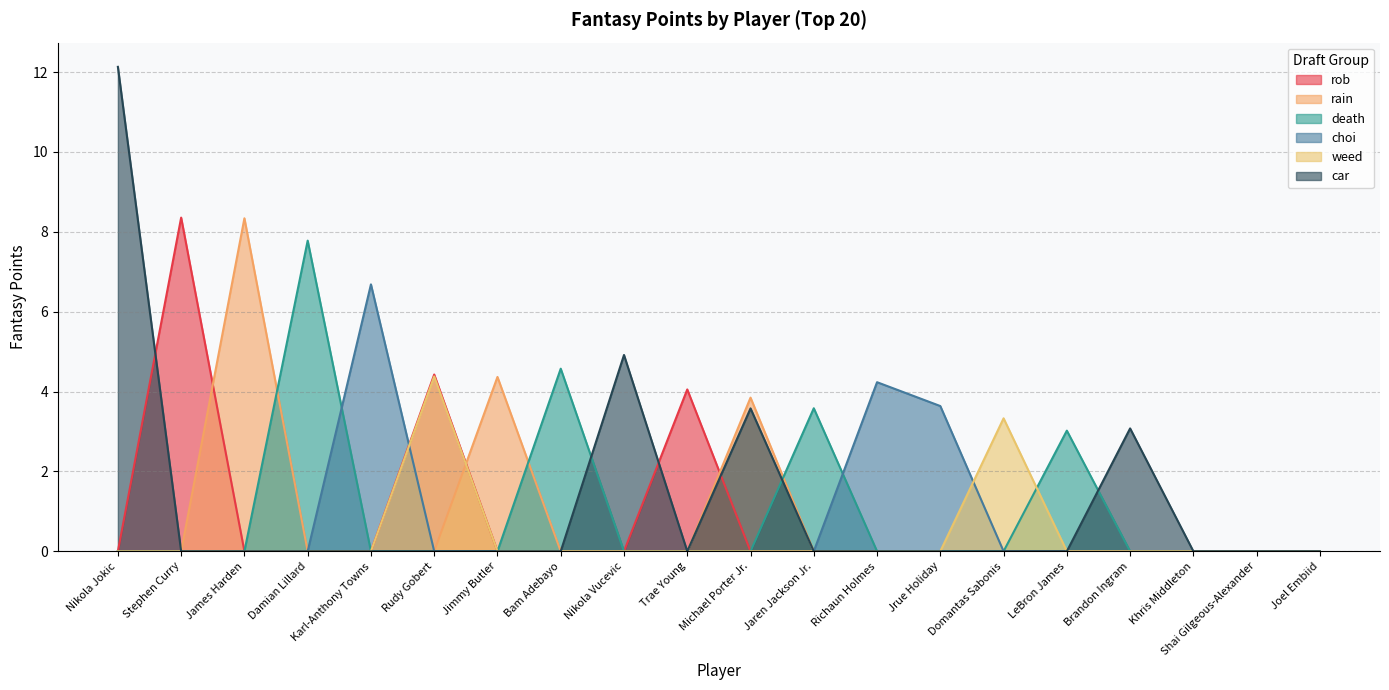

How many values in the death series exceed 0?

4